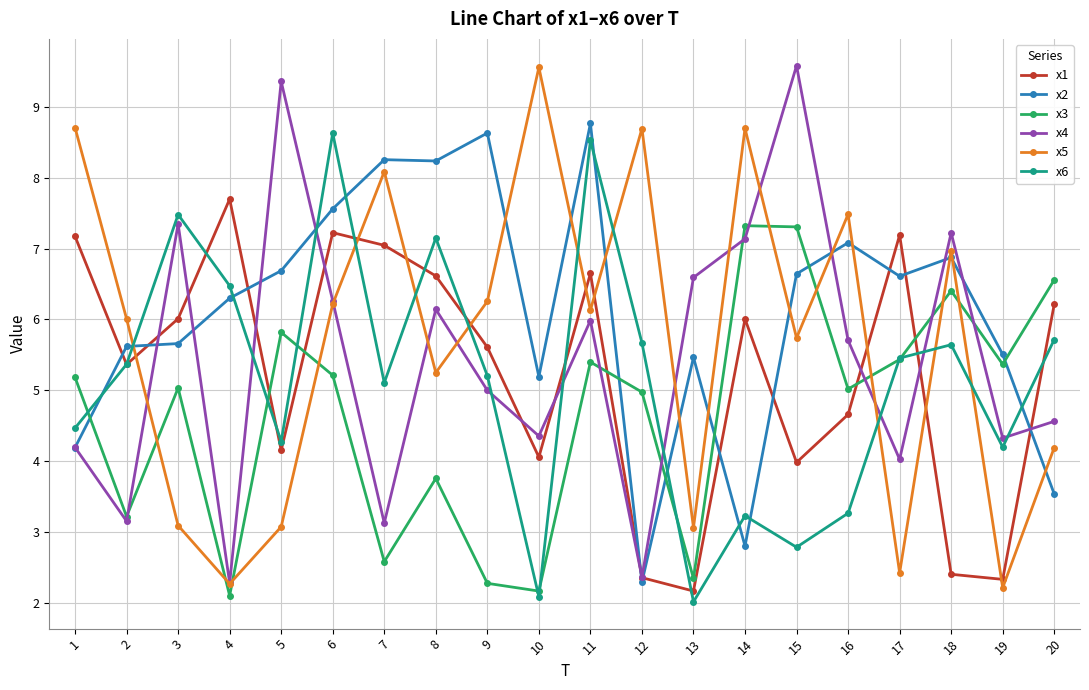

At 15, list the series in order from largest to smallest.

x4, x3, x2, x5, x1, x6